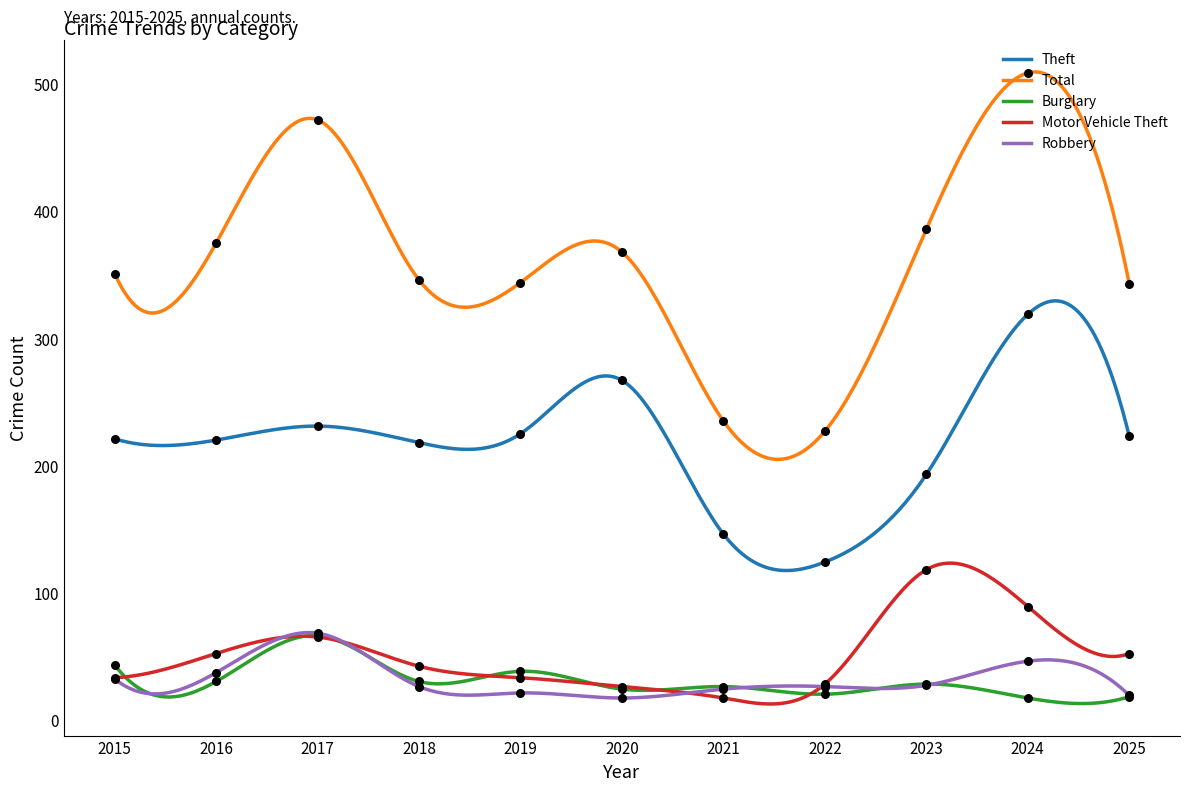

Which series reaches the maximum Y coordinate?

Total